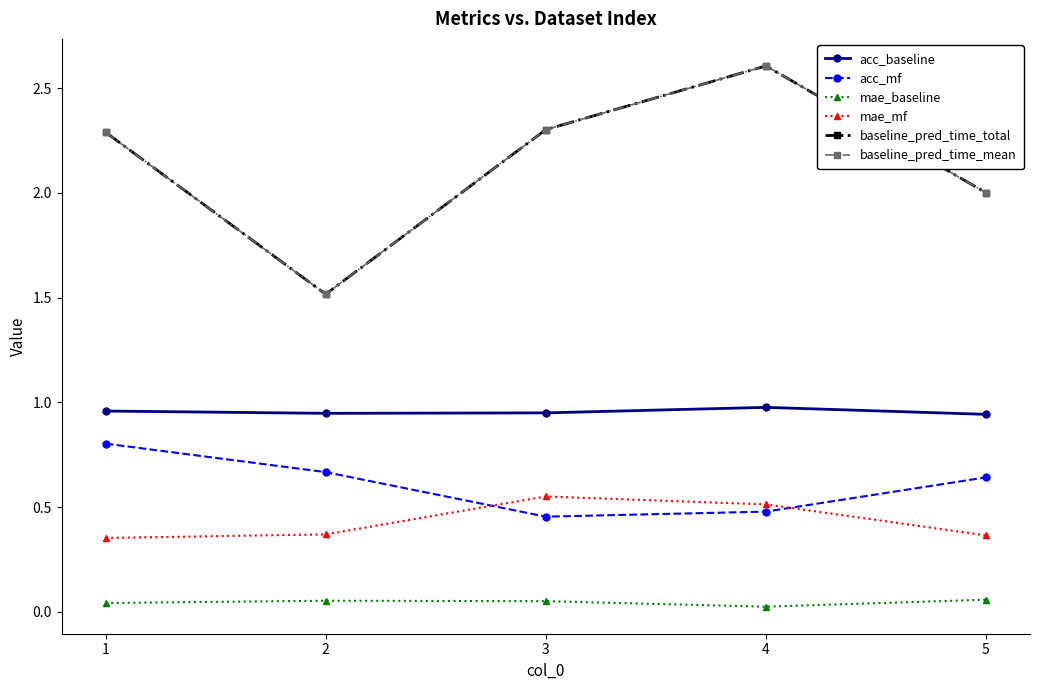

List the labels in order of mae_mf value, largest first.

3, 4, 2, 5, 1